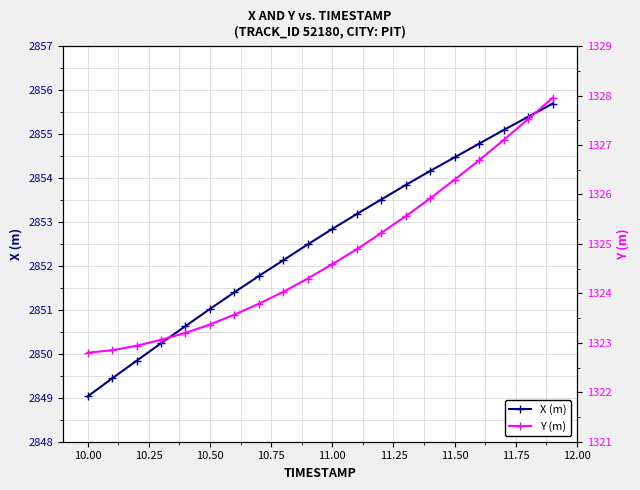

True or false: Y (m) and X (m) intersect in this chart.

False